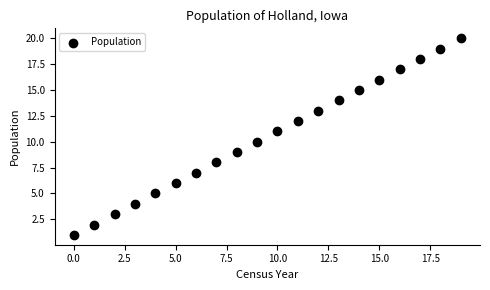

What is the range of Y values (max minus min)?

19